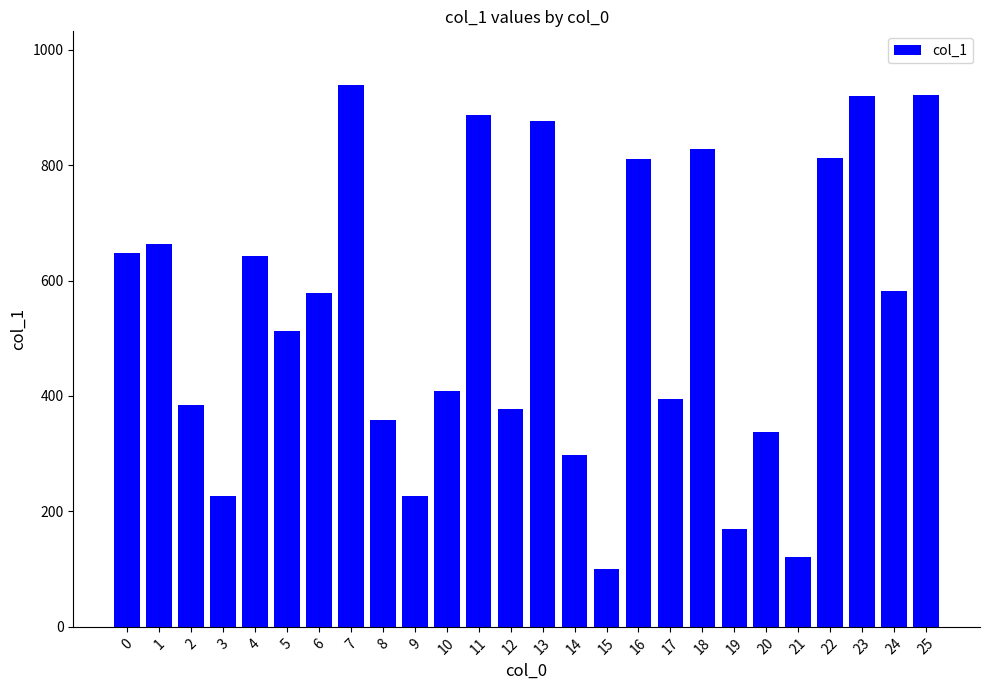

What value does the data have at 12, to the nearest 10?

380